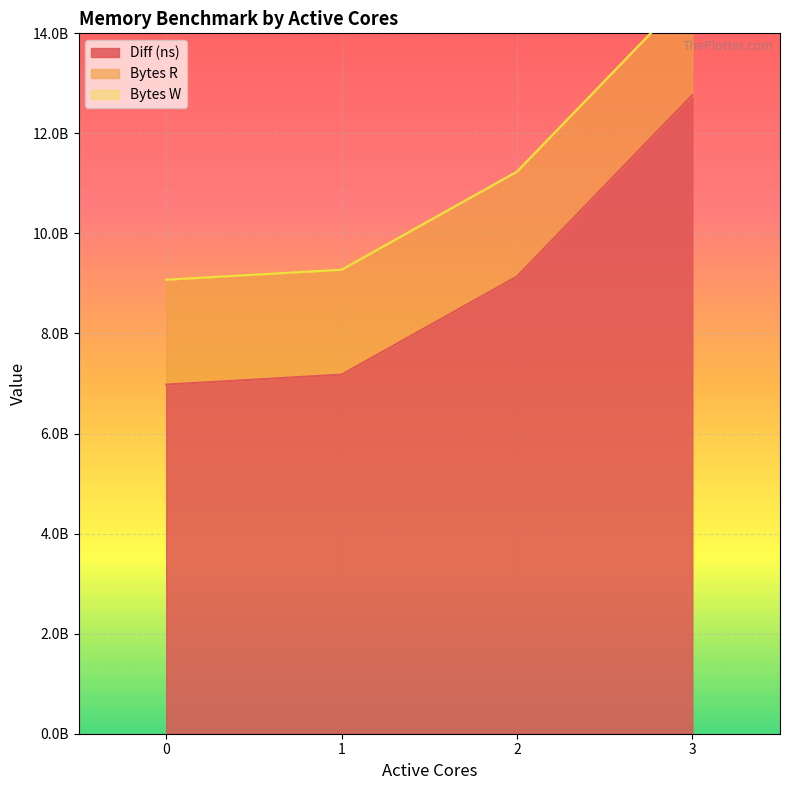

Reading left to right, transcribe all the data shown in this chart.

Diff (ns): 0=6978594542	1=7177720068	2=9138612274	3=12766164360
Bytes R: 0=2097152000	1=2097152000	2=2097152000	3=2097152000
Bytes W: 0=0	1=0	2=0	3=0